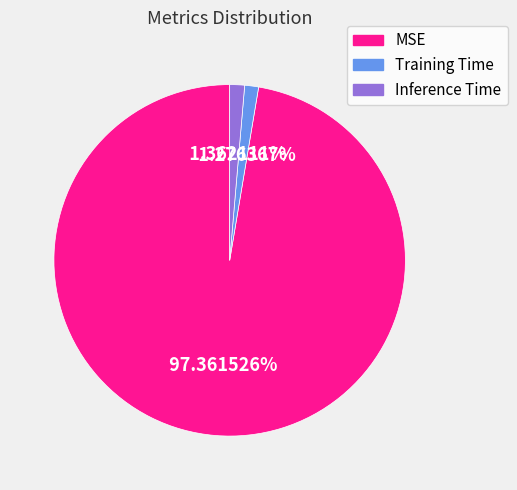

How many slices are in this pie chart?

3